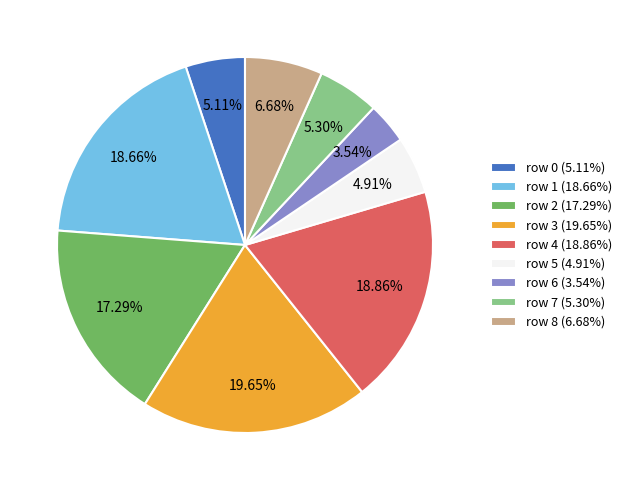

What is the ratio of the value at row 8 to the value at row 3?

0.3